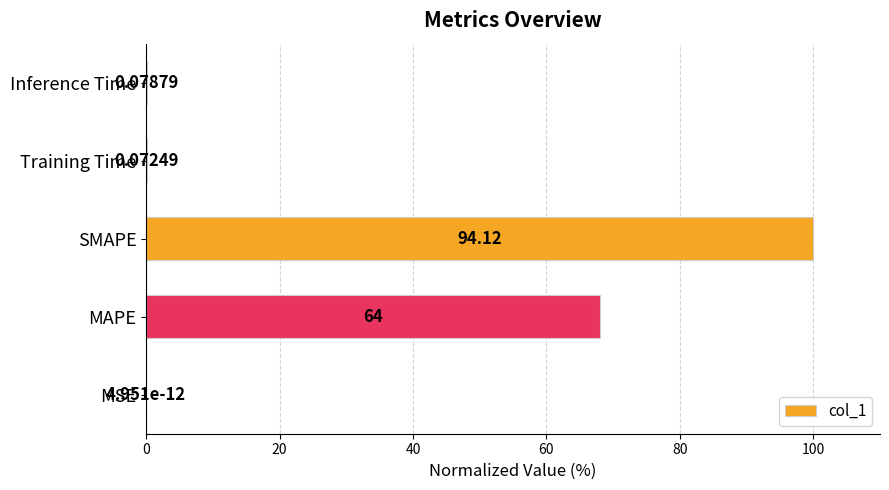

What is the sum of all values?

168.2